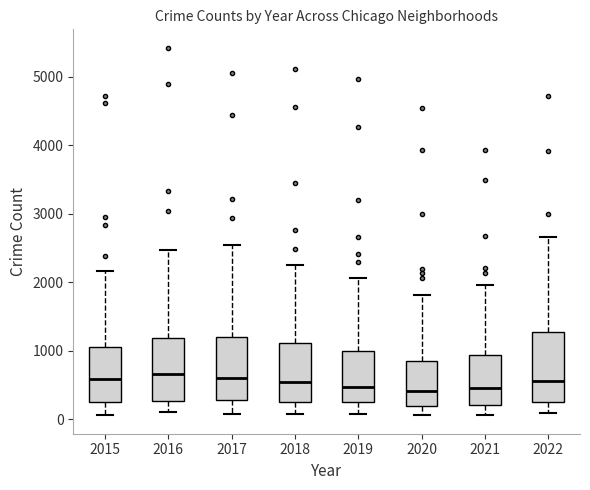

Where does the median line of the box at x = 2020 sit on the y-axis? The values are not printed on the chart, so give them approximately, as read against the axis.

400